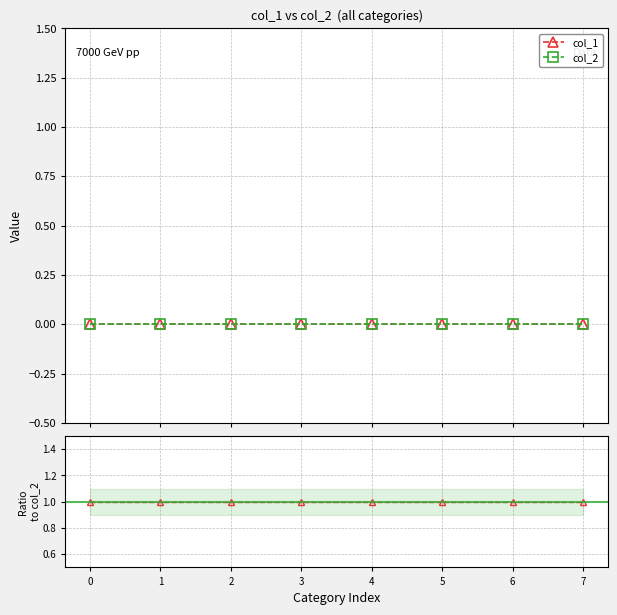

The col_1 series shows 0 at 6. True or false?

True